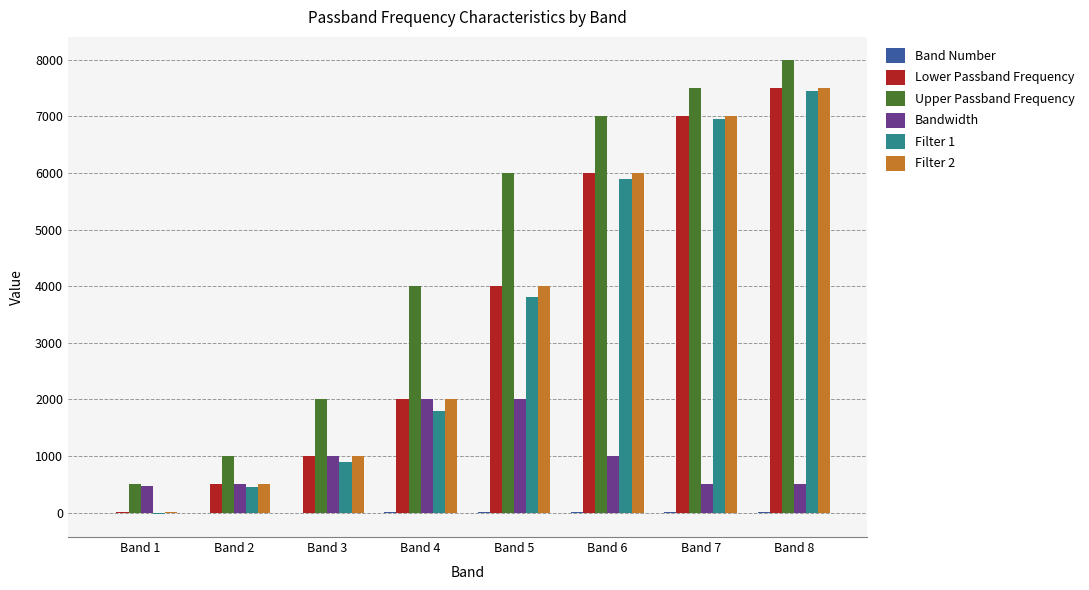

At which category is the sum across all series the highest?

Band 8